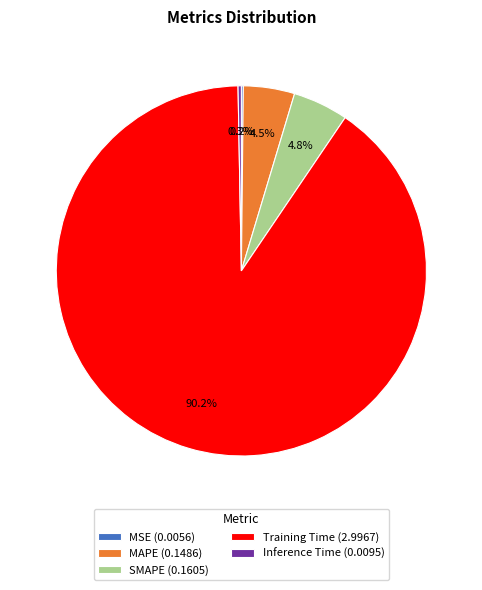

Between Inference Time and MAPE, which is larger?

MAPE